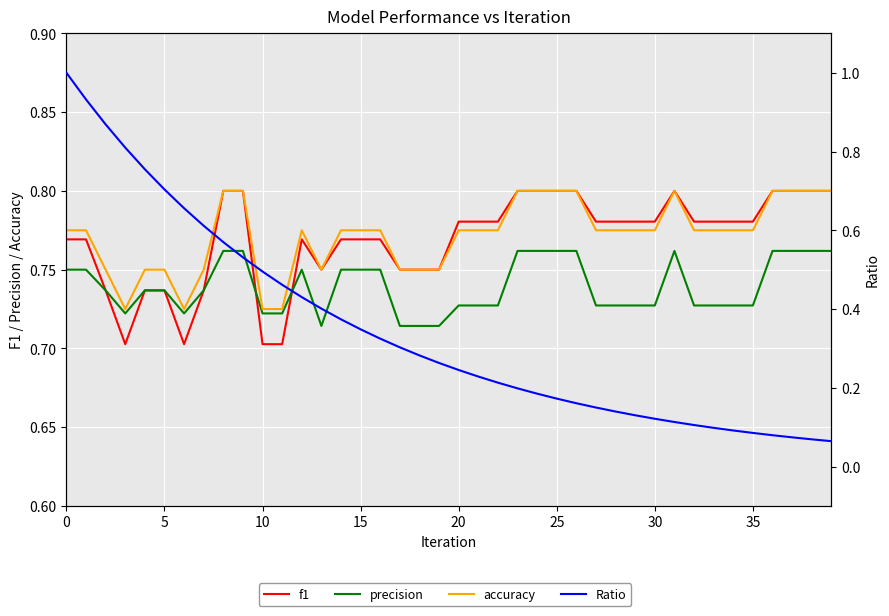

What is the average value of the f1 series?

0.8